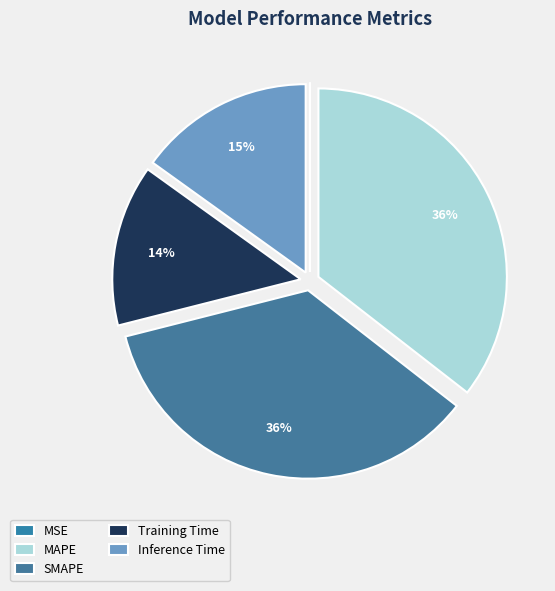

Do MSE and SMAPE together represent more than half of the pie?

No